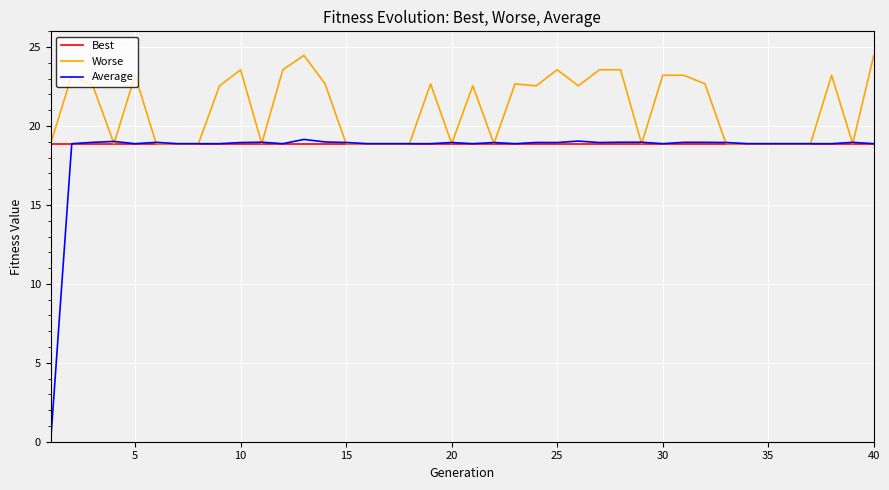

How many series are shown in this chart?

3